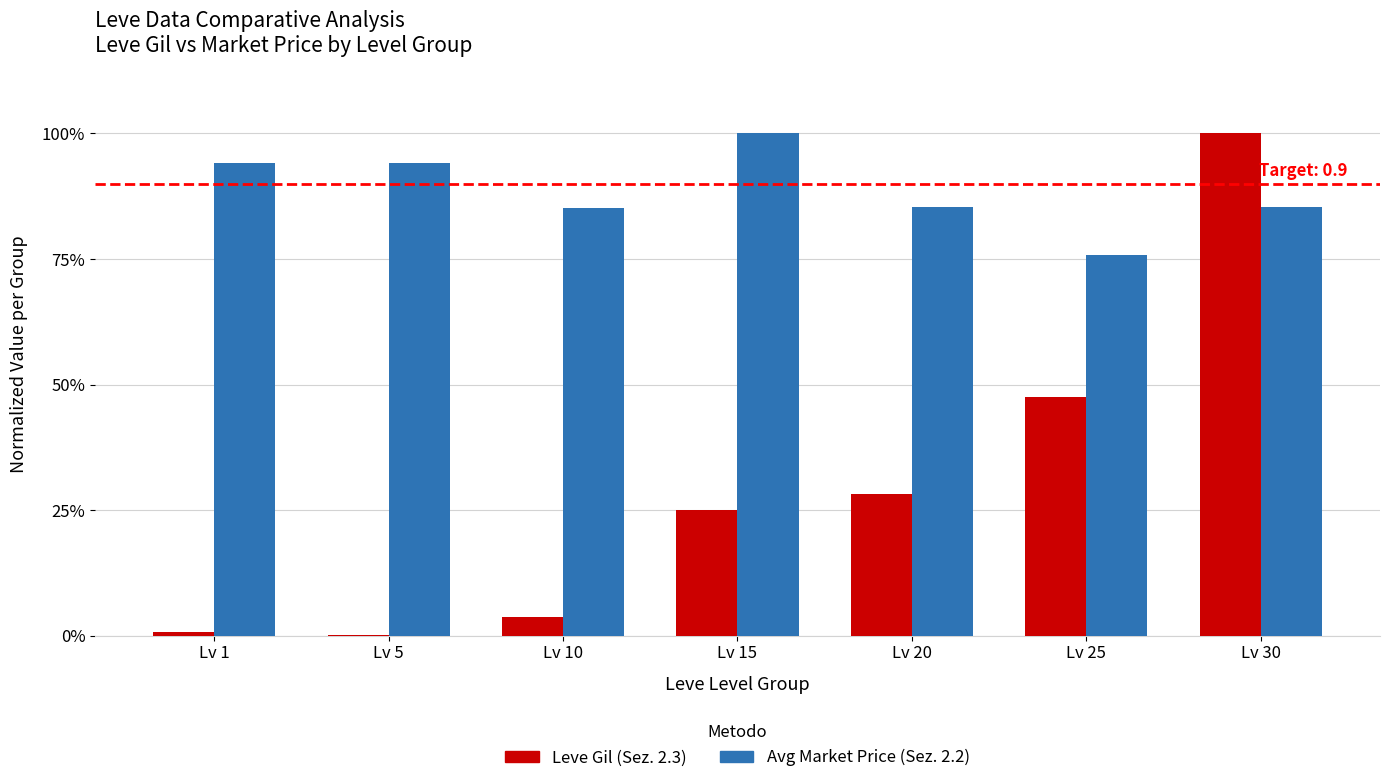

Between Lv 10 and Lv 20, which series saw the biggest shift?

Leve Gil (Sez. 2.3)